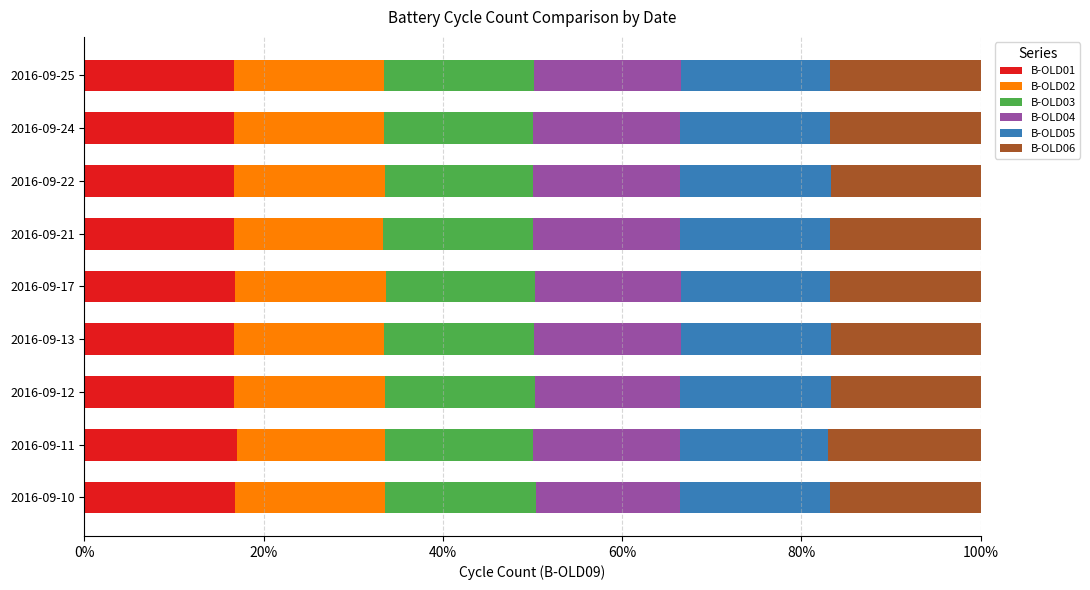

What is the total value across all series at 2016-09-24?

100.0